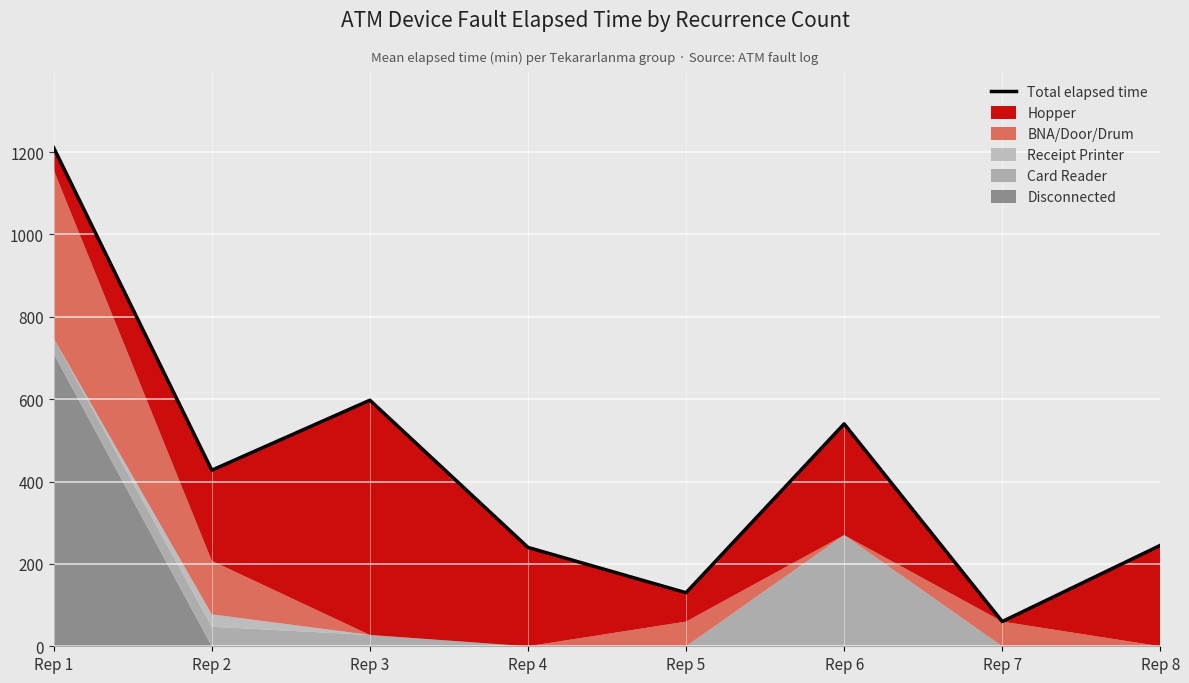

Reading left to right, what are all the values shown in this chart?

1210.4	427.5	597.5	240.0	130.0	540.0	60.0	245.0